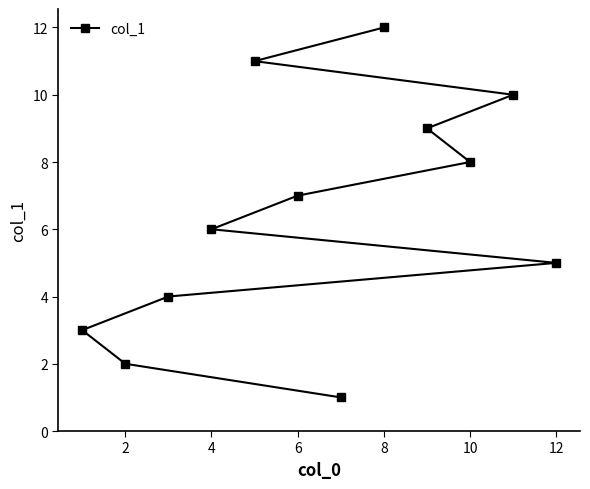

At which label is the value closest to 6?

4